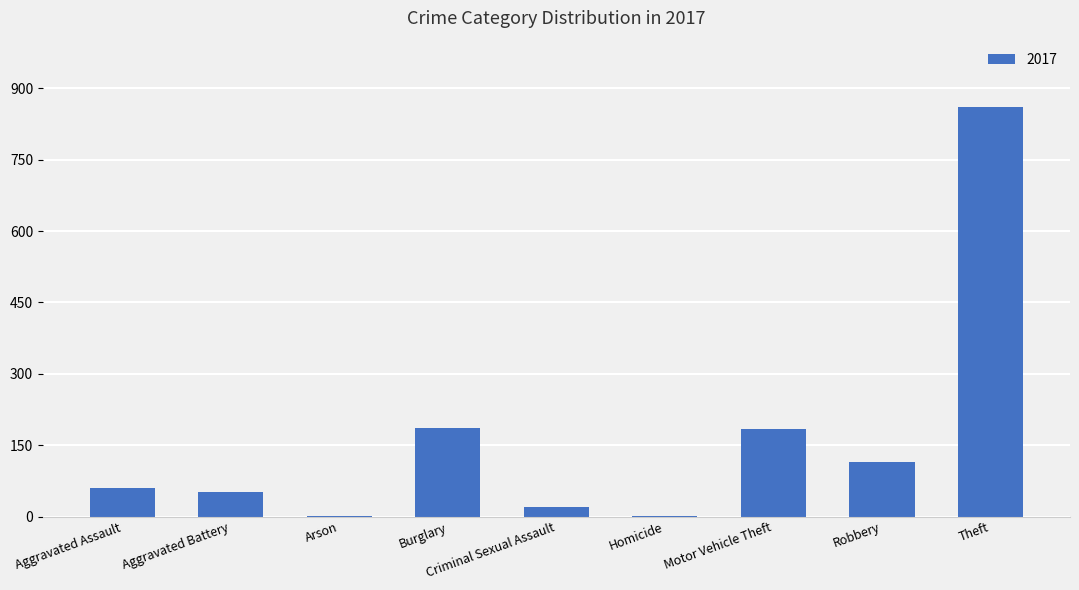

Is it true that the value at Aggravated Battery is 52?

True